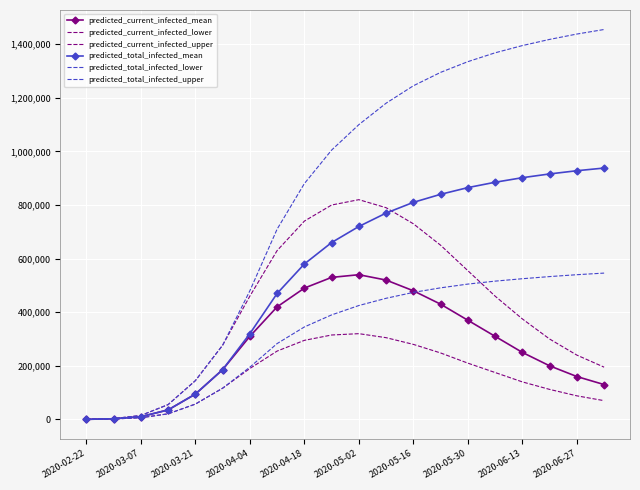

True or false: predicted_current_infected_lower and predicted_total_infected_upper intersect in this chart.

False